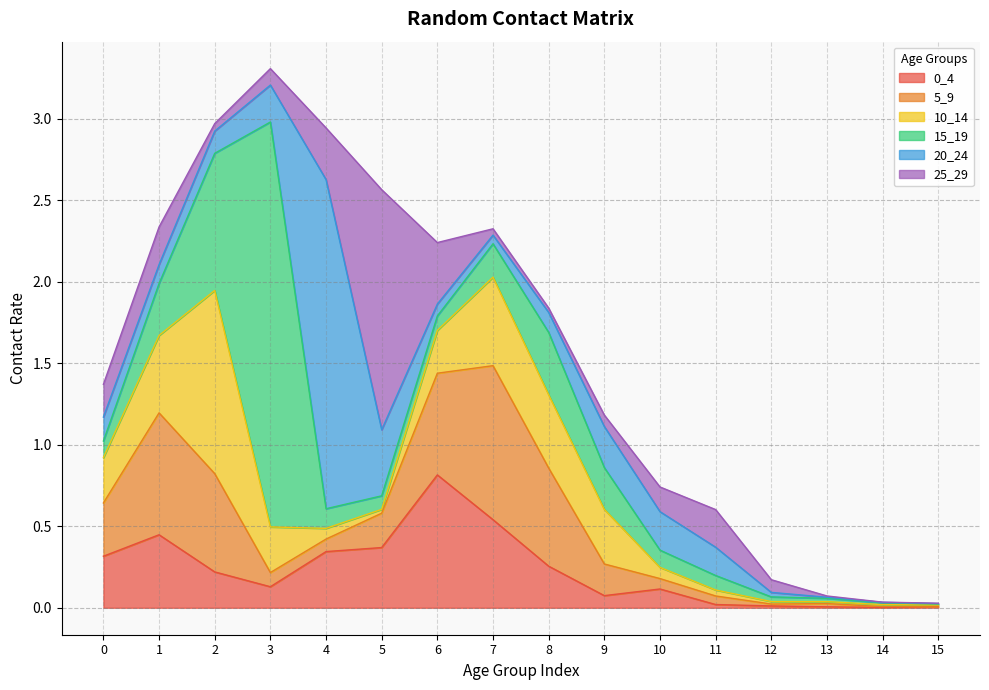

At how many categories does at least one series exceed 0?

16